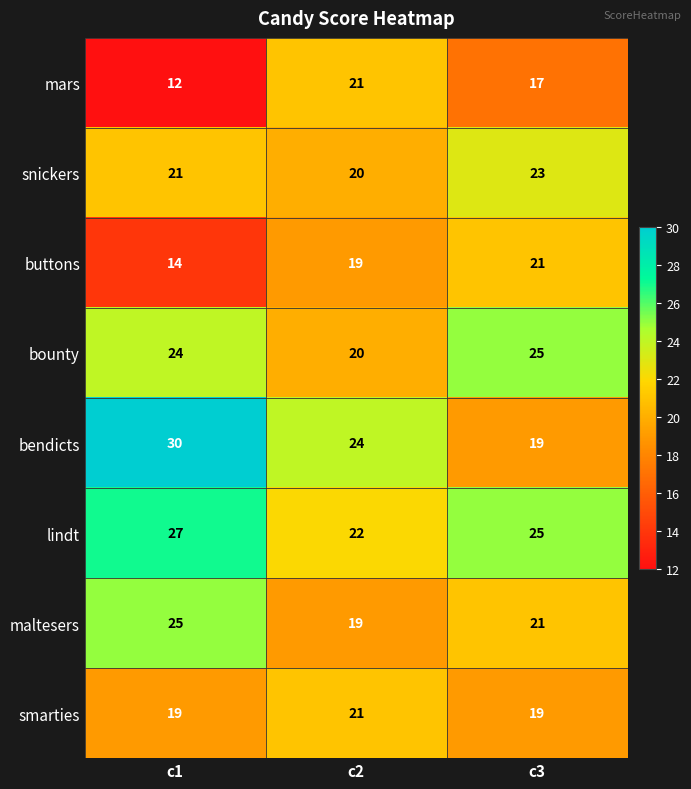

Reading right to left, what are all the values shown in this chart?

mars: 17	21	12
snickers: 23	20	21
buttons: 21	19	14
bounty: 25	20	24
bendicts: 19	24	30
lindt: 25	22	27
maltesers: 21	19	25
smarties: 19	21	19